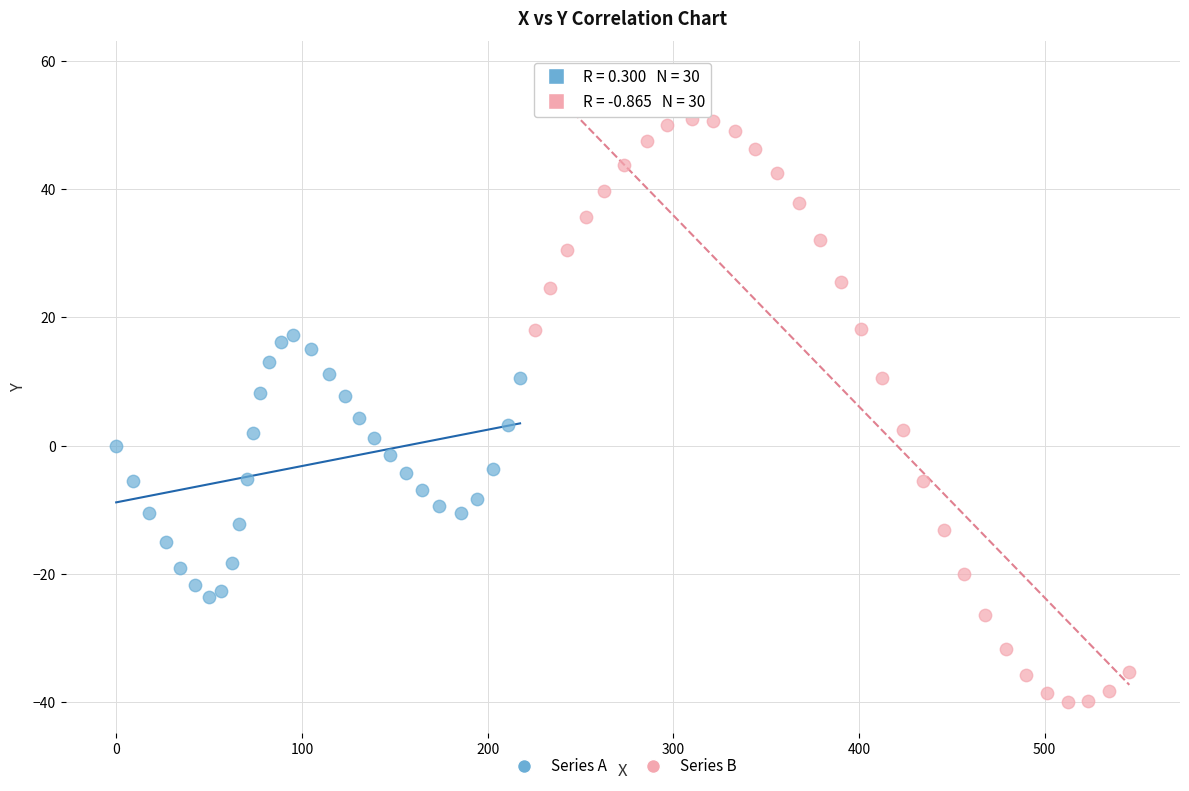

Which series reaches the maximum Y coordinate?

Series B